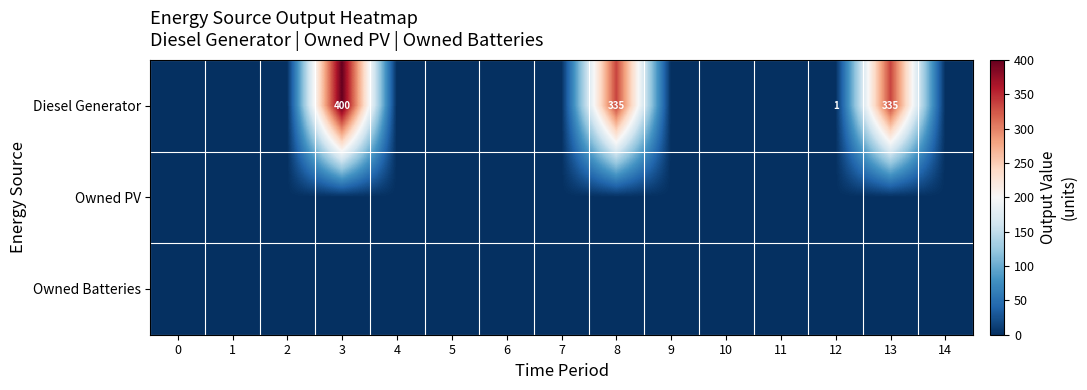

How many distinct data groups are displayed?

3